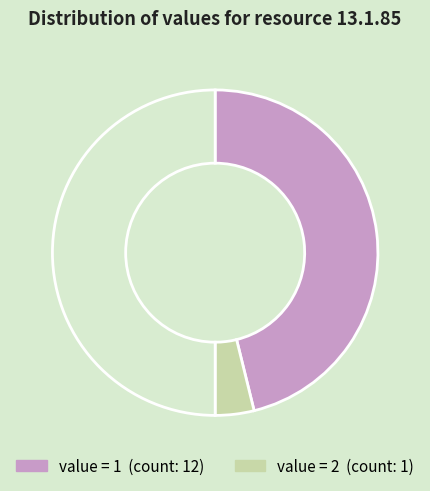

How many segments does this pie chart have?

3